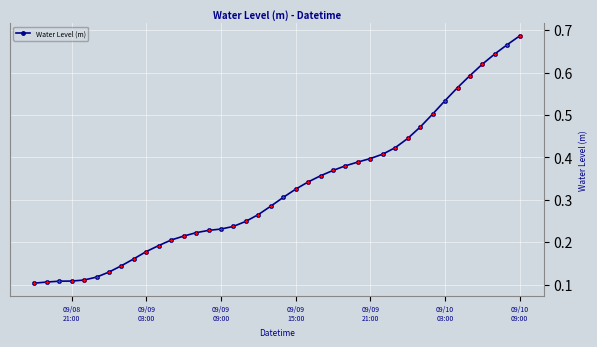

What is the sum of all values?

13.0